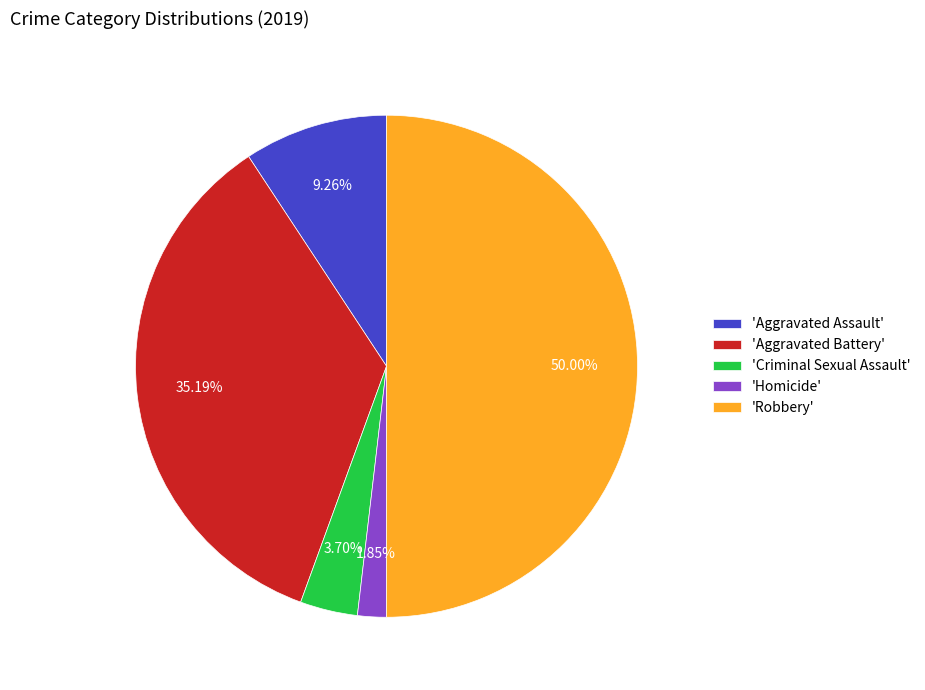

Approximately how many times larger is the value at 'Aggravated Assault' compared to 'Homicide'?

5.0